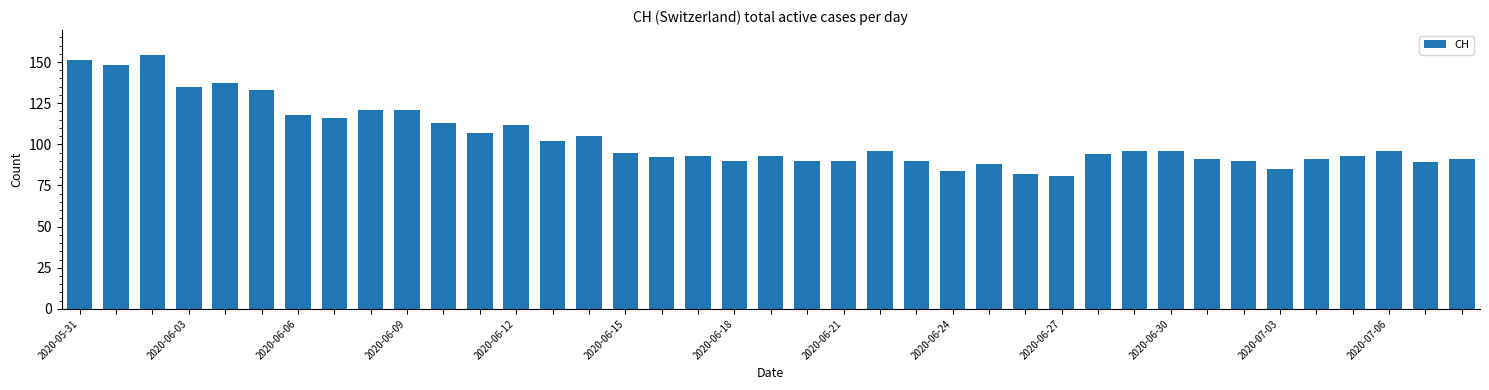

What is the smallest value displayed?

81